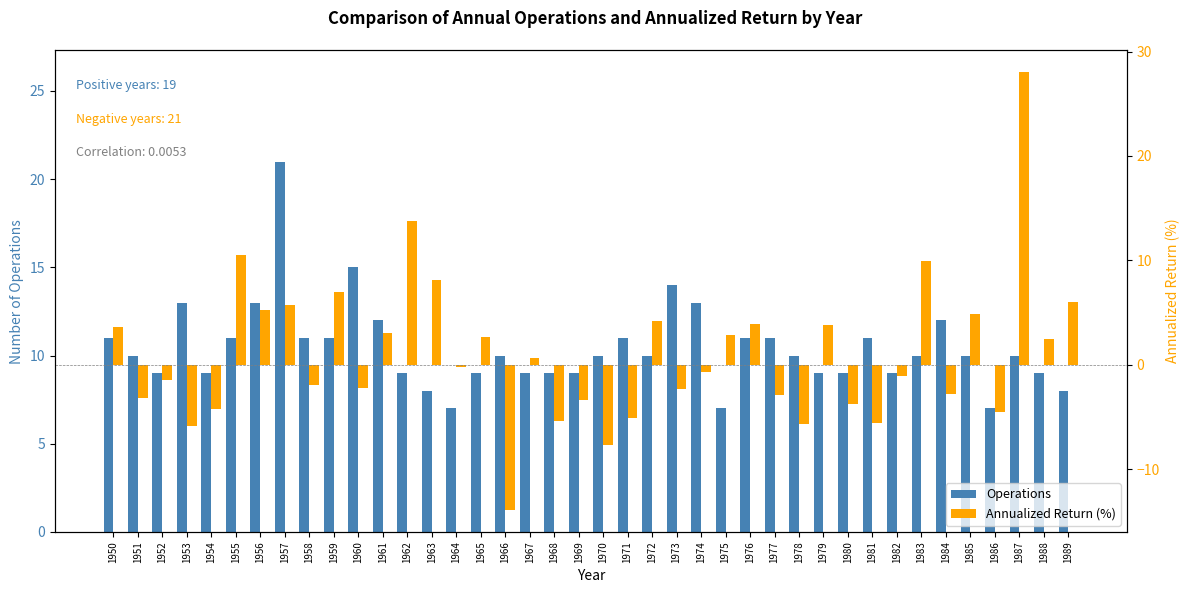

At which label is Operations closest to 14?

1973